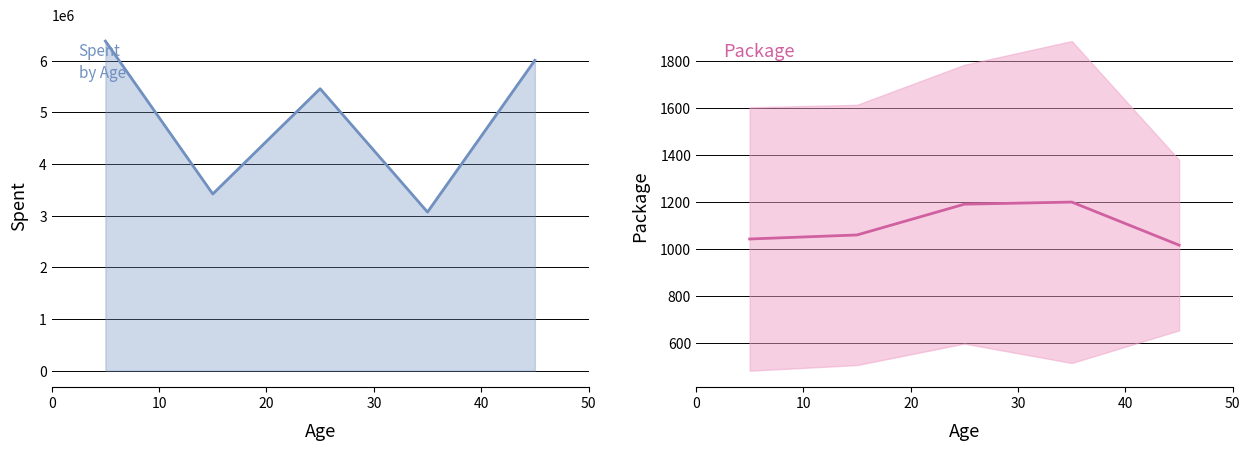

List the series in order of their overall mean, highest first.

Spent, Package